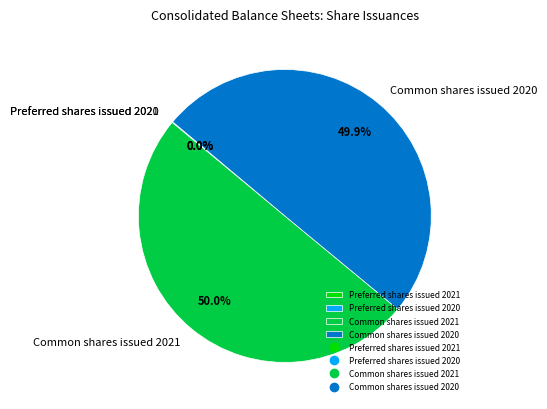

What percentage is NOT represented by Common shares issued 2020?

50.1%